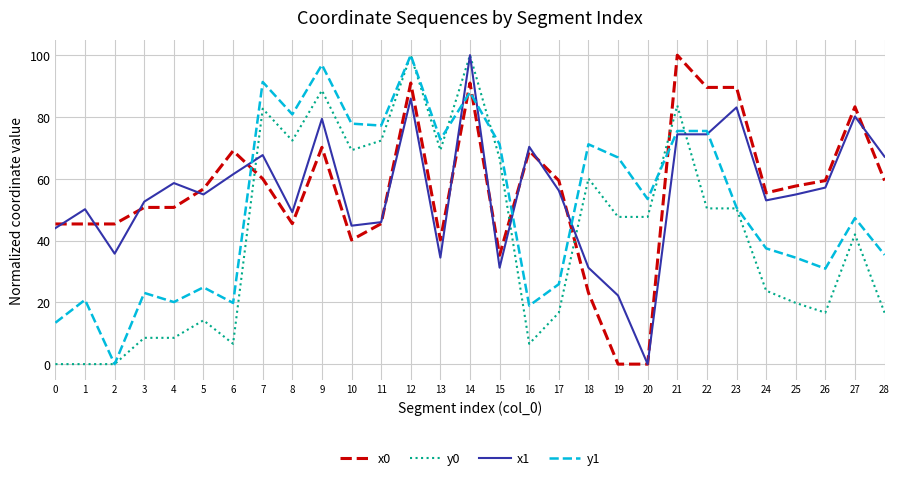

How many positive values does the x1 series have?

28